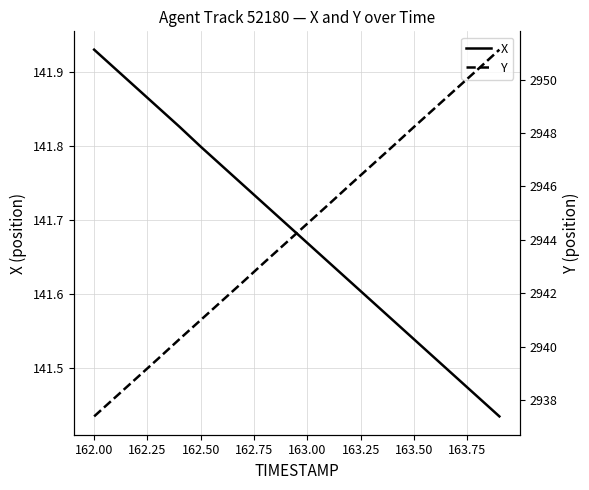

Which category has the highest value in the X series?

162.00